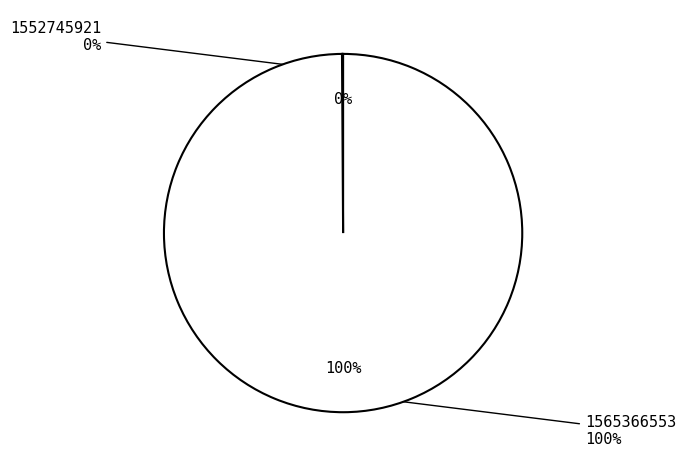

Is the sum of 1552745921 and 1565366553 greater than half?

Yes